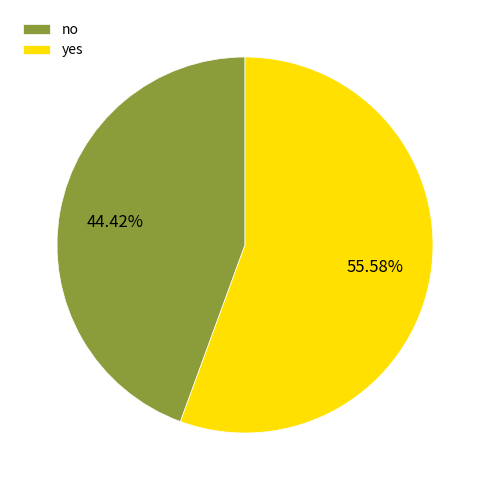

True or false: yes accounts for 56% of the total.

True